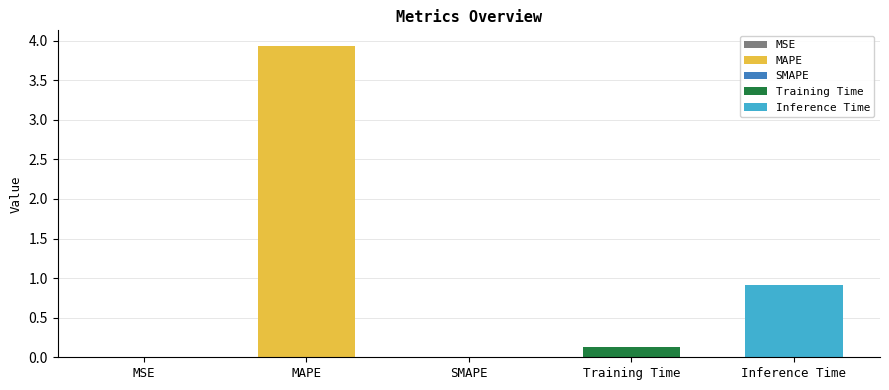

What is the change in value from MSE to Training Time?

+0.1